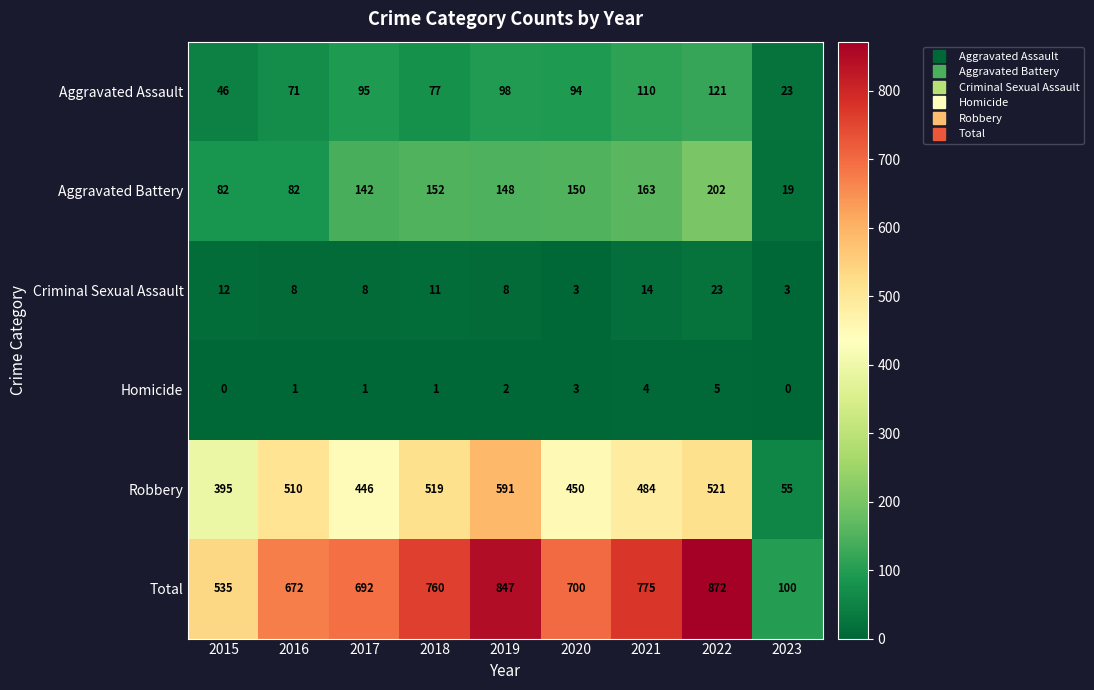

At how many categories does at least one series exceed 849?

1